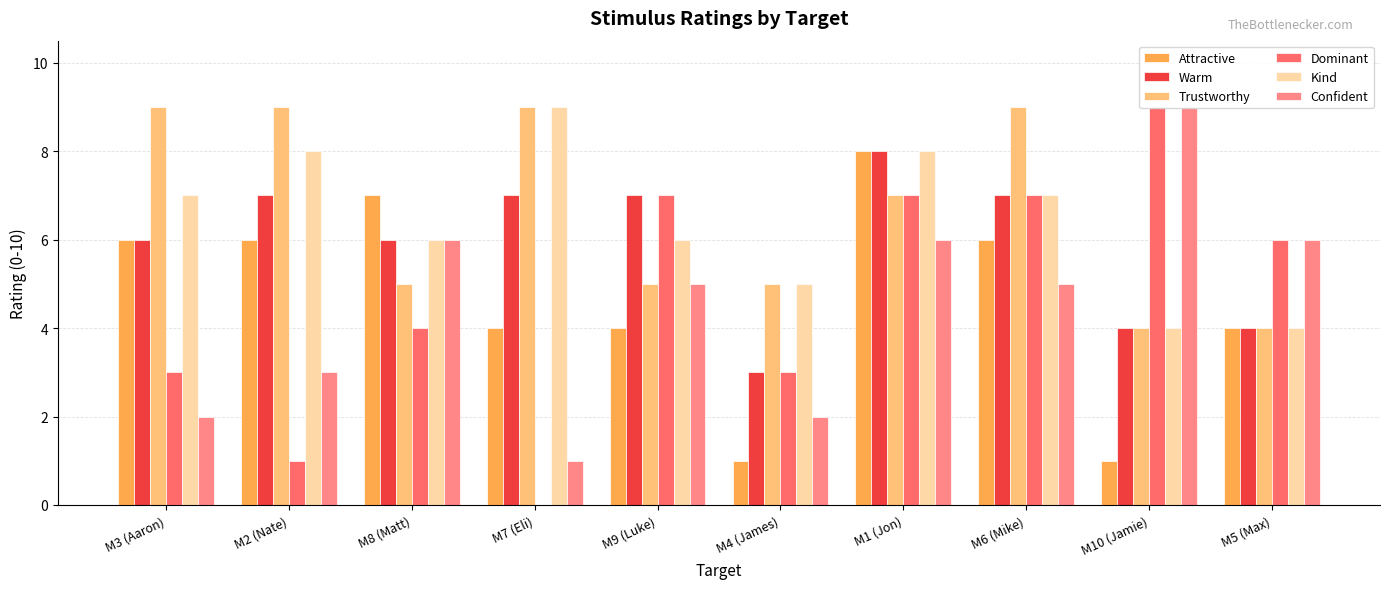

What are all the series names shown in the legend?

Attractive, Warm, Trustworthy, Dominant, Kind, Confident